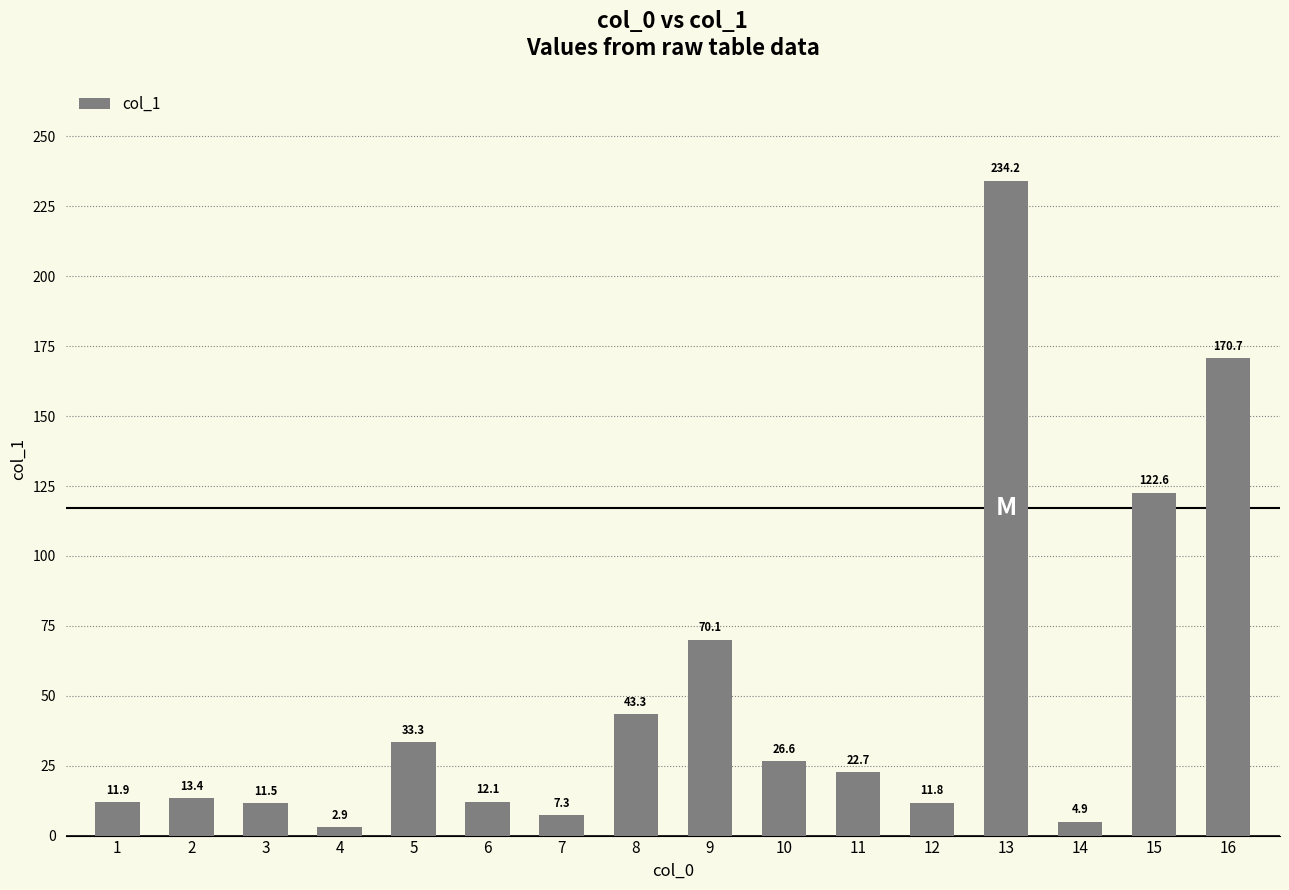

How many bars are there in total?

16